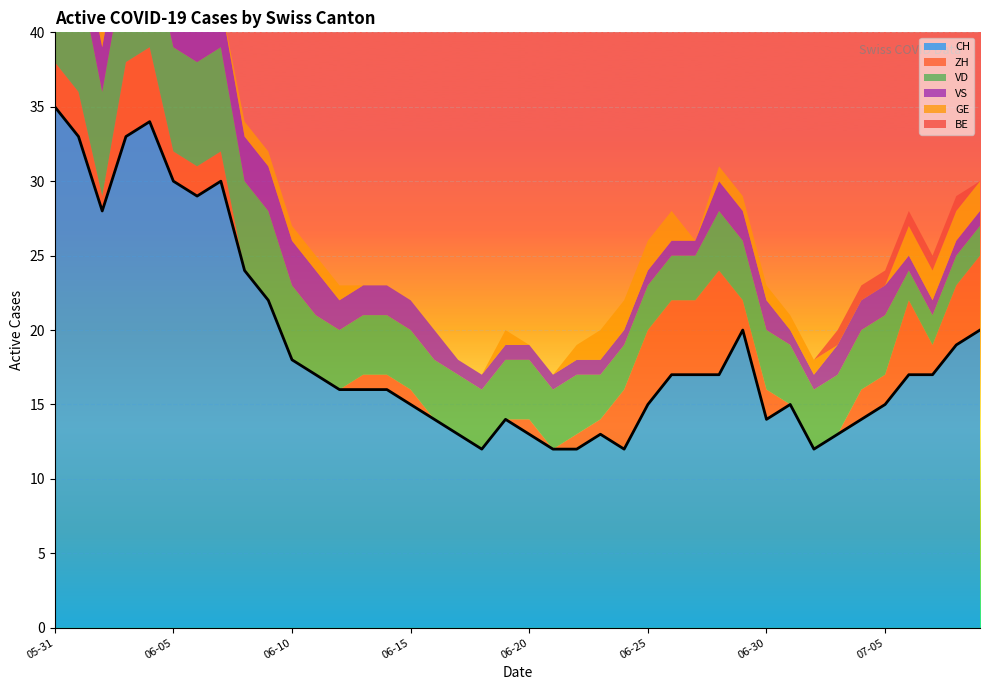

Reading left to right, list all the values displayed in this chart.

CH: 2020-05-31=35	2020-06-01=33	2020-06-02=28	2020-06-03=33	2020-06-04=34	2020-06-05=30	2020-06-06=29	2020-06-07=30	2020-06-08=24	2020-06-09=22	2020-06-10=18	2020-06-11=17	2020-06-12=16	2020-06-13=16	2020-06-14=16	2020-06-15=15	2020-06-16=14	2020-06-17=13	2020-06-18=12	2020-06-19=14	2020-06-20=13	2020-06-21=12	2020-06-22=12	2020-06-23=13	2020-06-24=12	2020-06-25=15	2020-06-26=17	2020-06-27=17	2020-06-28=17	2020-06-29=20	2020-06-30=14	2020-07-01=15	2020-07-02=12	2020-07-03=13	2020-07-04=14	2020-07-05=15	2020-07-06=17	2020-07-07=17	2020-07-08=19	2020-07-09=20
ZH: 2020-05-31=3	2020-06-01=3	2020-06-02=1	2020-06-03=5	2020-06-04=5	2020-06-05=2	2020-06-06=2	2020-06-07=2	2020-06-08=0	2020-06-09=0	2020-06-10=0	2020-06-11=0	2020-06-12=0	2020-06-13=1	2020-06-14=1	2020-06-15=1	2020-06-16=0	2020-06-17=0	2020-06-18=0	2020-06-19=0	2020-06-20=1	2020-06-21=0	2020-06-22=1	2020-06-23=1	2020-06-24=4	2020-06-25=5	2020-06-26=5	2020-06-27=5	2020-06-28=7	2020-06-29=2	2020-06-30=2	2020-07-01=0	2020-07-02=0	2020-07-03=0	2020-07-04=2	2020-07-05=2	2020-07-06=5	2020-07-07=2	2020-07-08=4	2020-07-09=5
VD: 2020-05-31=8	2020-06-01=8	2020-06-02=7	2020-06-03=7	2020-06-04=7	2020-06-05=7	2020-06-06=7	2020-06-07=7	2020-06-08=6	2020-06-09=6	2020-06-10=5	2020-06-11=4	2020-06-12=4	2020-06-13=4	2020-06-14=4	2020-06-15=4	2020-06-16=4	2020-06-17=4	2020-06-18=4	2020-06-19=4	2020-06-20=4	2020-06-21=4	2020-06-22=4	2020-06-23=3	2020-06-24=3	2020-06-25=3	2020-06-26=3	2020-06-27=3	2020-06-28=4	2020-06-29=4	2020-06-30=4	2020-07-01=4	2020-07-02=4	2020-07-03=4	2020-07-04=4	2020-07-05=4	2020-07-06=2	2020-07-07=2	2020-07-08=2	2020-07-09=2
VS: 2020-05-31=5	2020-06-01=3	2020-06-02=3	2020-06-03=3	2020-06-04=3	2020-06-05=3	2020-06-06=3	2020-06-07=3	2020-06-08=3	2020-06-09=3	2020-06-10=3	2020-06-11=3	2020-06-12=2	2020-06-13=2	2020-06-14=2	2020-06-15=2	2020-06-16=2	2020-06-17=1	2020-06-18=1	2020-06-19=1	2020-06-20=1	2020-06-21=1	2020-06-22=1	2020-06-23=1	2020-06-24=1	2020-06-25=1	2020-06-26=1	2020-06-27=1	2020-06-28=2	2020-06-29=2	2020-06-30=2	2020-07-01=1	2020-07-02=1	2020-07-03=2	2020-07-04=2	2020-07-05=2	2020-07-06=1	2020-07-07=1	2020-07-08=1	2020-07-09=1
GE: 2020-05-31=0	2020-06-01=0	2020-06-02=1	2020-06-03=1	2020-06-04=1	2020-06-05=1	2020-06-06=0	2020-06-07=0	2020-06-08=1	2020-06-09=1	2020-06-10=1	2020-06-11=1	2020-06-12=1	2020-06-13=0	2020-06-14=0	2020-06-15=0	2020-06-16=0	2020-06-17=0	2020-06-18=0	2020-06-19=1	2020-06-20=0	2020-06-21=0	2020-06-22=1	2020-06-23=2	2020-06-24=2	2020-06-25=2	2020-06-26=2	2020-06-27=0	2020-06-28=1	2020-06-29=1	2020-06-30=1	2020-07-01=1	2020-07-02=1	2020-07-03=0	2020-07-04=0	2020-07-05=0	2020-07-06=2	2020-07-07=2	2020-07-08=2	2020-07-09=2
BE: 2020-05-31=1	2020-06-01=1	2020-06-02=0	2020-06-03=0	2020-06-04=0	2020-06-05=0	2020-06-06=0	2020-06-07=0	2020-06-08=0	2020-06-09=0	2020-06-10=0	2020-06-11=0	2020-06-12=0	2020-06-13=0	2020-06-14=0	2020-06-15=0	2020-06-16=0	2020-06-17=0	2020-06-18=0	2020-06-19=0	2020-06-20=0	2020-06-21=0	2020-06-22=0	2020-06-23=0	2020-06-24=0	2020-06-25=0	2020-06-26=0	2020-06-27=0	2020-06-28=0	2020-06-29=0	2020-06-30=0	2020-07-01=0	2020-07-02=0	2020-07-03=1	2020-07-04=1	2020-07-05=1	2020-07-06=1	2020-07-07=1	2020-07-08=1	2020-07-09=0